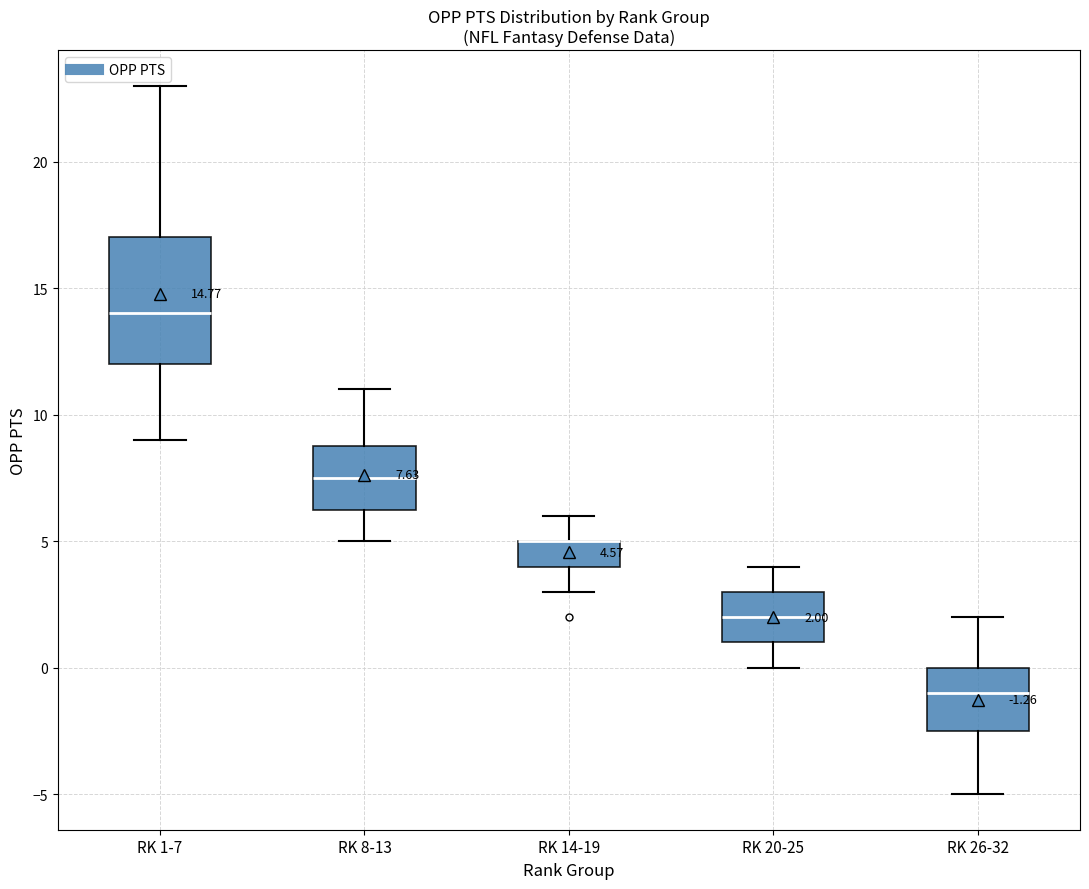

Which box is the tallest, from its lower edge to its upper edge?

RK 1-7